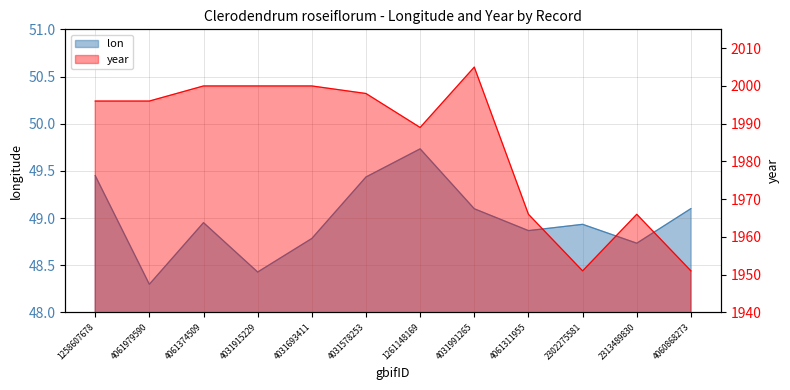

In lon, how many points are higher than both neighbors (excluding endpoints)?

3